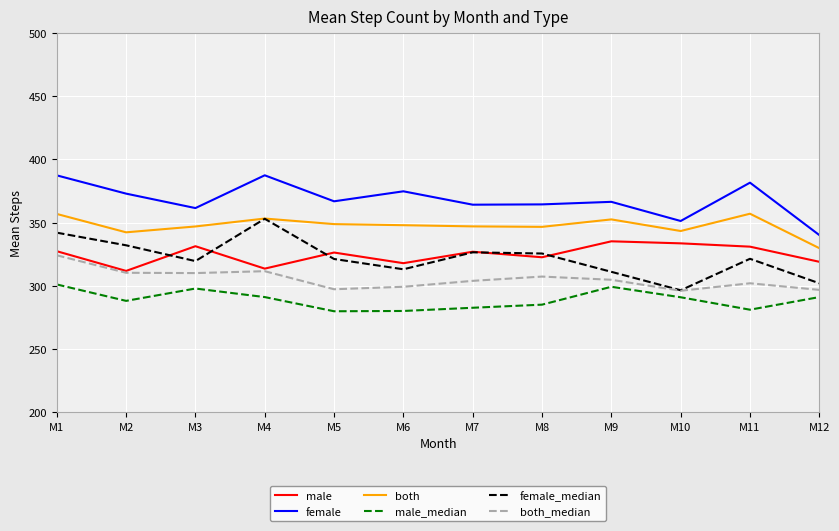

What is the lowest value of the male_median series?

279.8